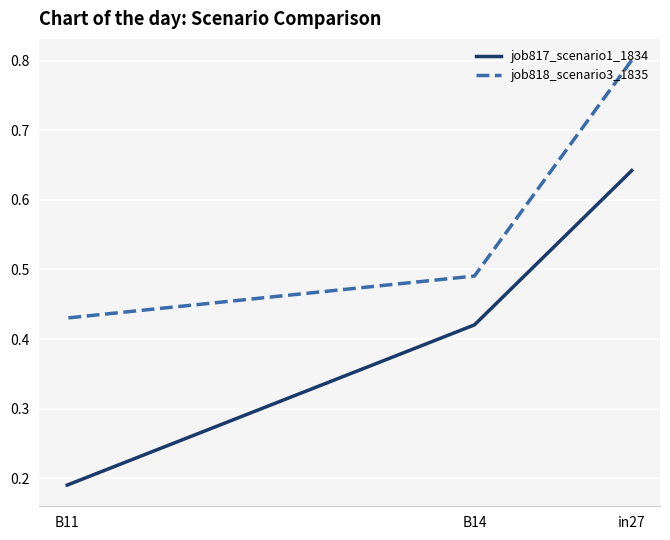

List the series in order of their overall mean, lowest first.

job817_scenario1_1834, job818_scenario3_1835